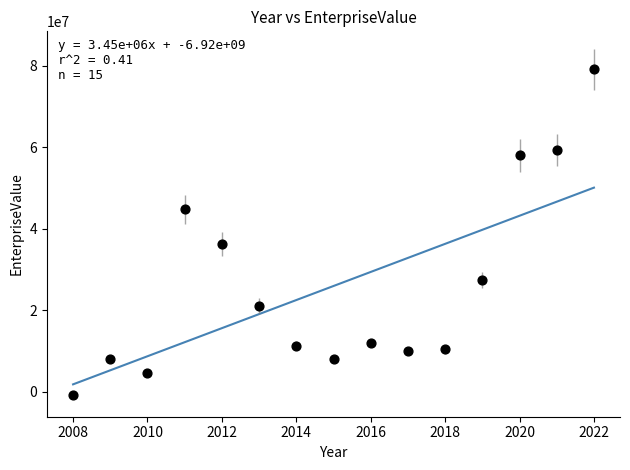

What Y value in the scatter plot is closest to 39126017?

36209200.0